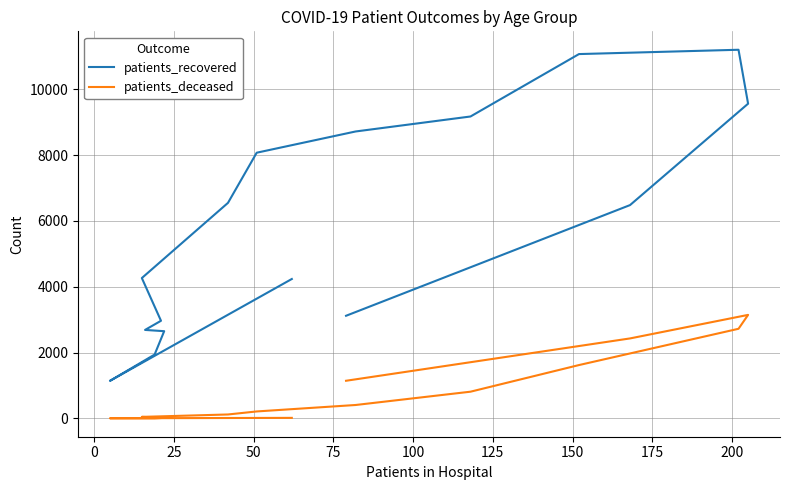

True or false: patients_deceased and patients_recovered cross at least once.

False